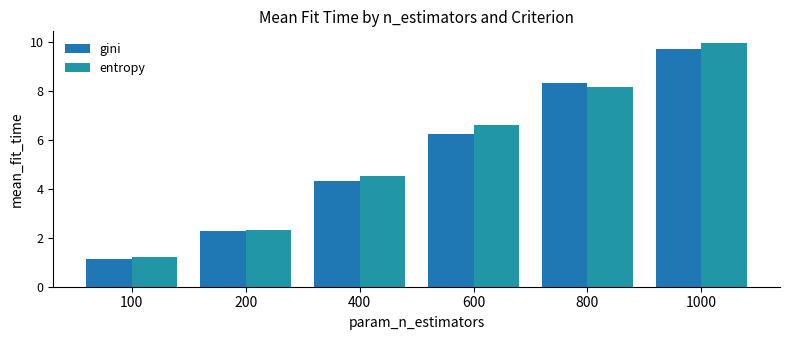

Reading left to right, list all the values displayed in this chart.

gini: 1.2	2.3	4.3	6.2	8.3	9.7
entropy: 1.2	2.3	4.5	6.6	8.1	9.9